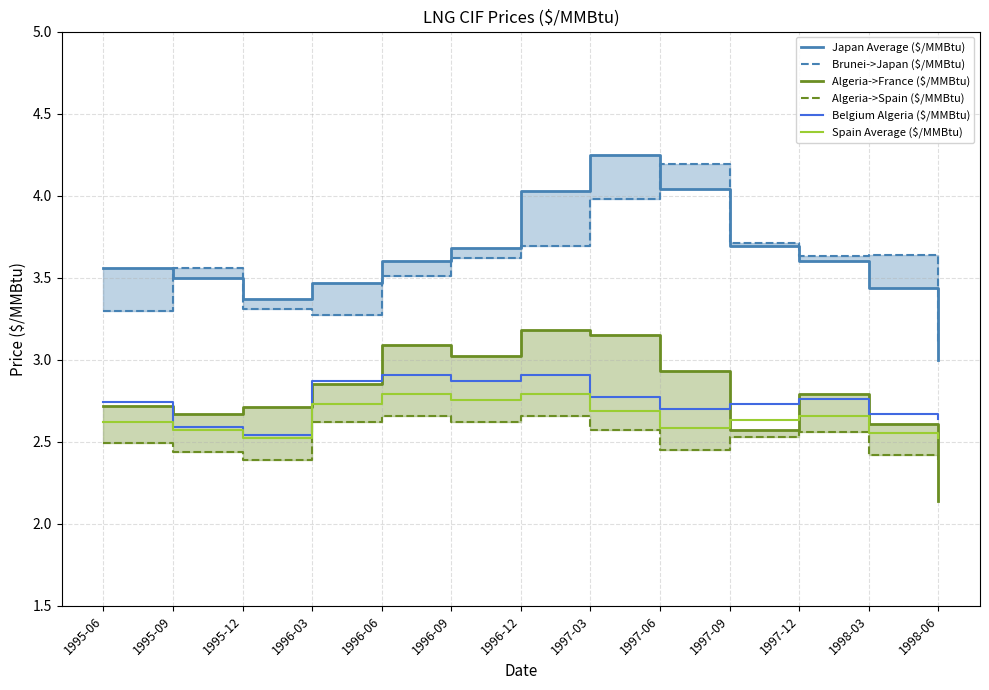

Reading right to left, transcribe all the data shown in this chart.

Japan Average ($/MMBtu): 3.0	3.4	3.6	3.7	4.0	4.2	4.0	3.7	3.6	3.5	3.4	3.5	3.6
Brunei->Japan ($/MMBtu): 3.1	3.6	3.6	3.7	4.2	4.0	3.7	3.6	3.5	3.3	3.3	3.6	3.3
Algeria->France ($/MMBtu): 2.1	2.6	2.8	2.6	2.9	3.1	3.2	3.0	3.1	2.9	2.7	2.7	2.7
Algeria->Spain ($/MMBtu): 2.4	2.4	2.6	2.5	2.5	2.6	2.7	2.6	2.7	2.6	2.4	2.4	2.5
Belgium Algeria ($/MMBtu): 2.6	2.7	2.8	2.7	2.7	2.8	2.9	2.9	2.9	2.9	2.5	2.6	2.7
Spain Average ($/MMBtu): 2.5	2.6	2.7	2.6	2.6	2.7	2.8	2.8	2.8	2.7	2.5	2.6	2.6